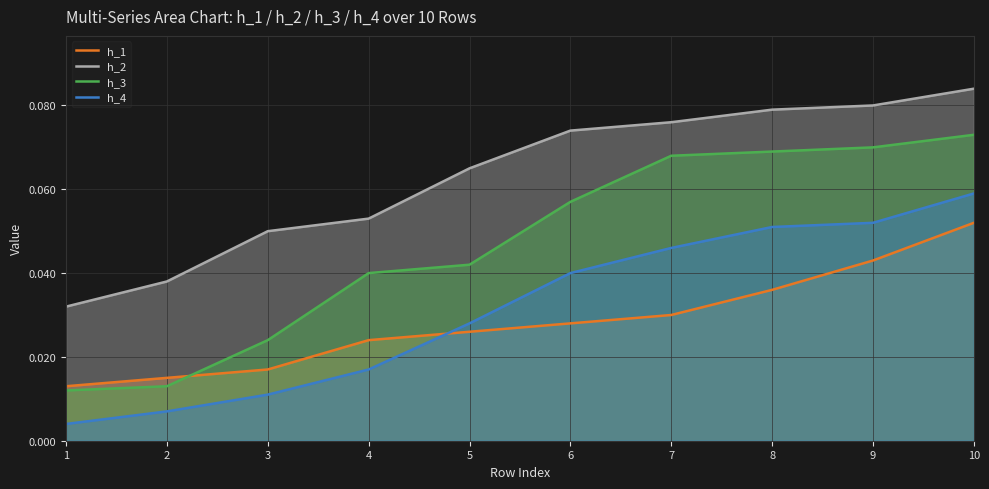

What are all the series names shown in the legend?

h_1, h_2, h_3, h_4